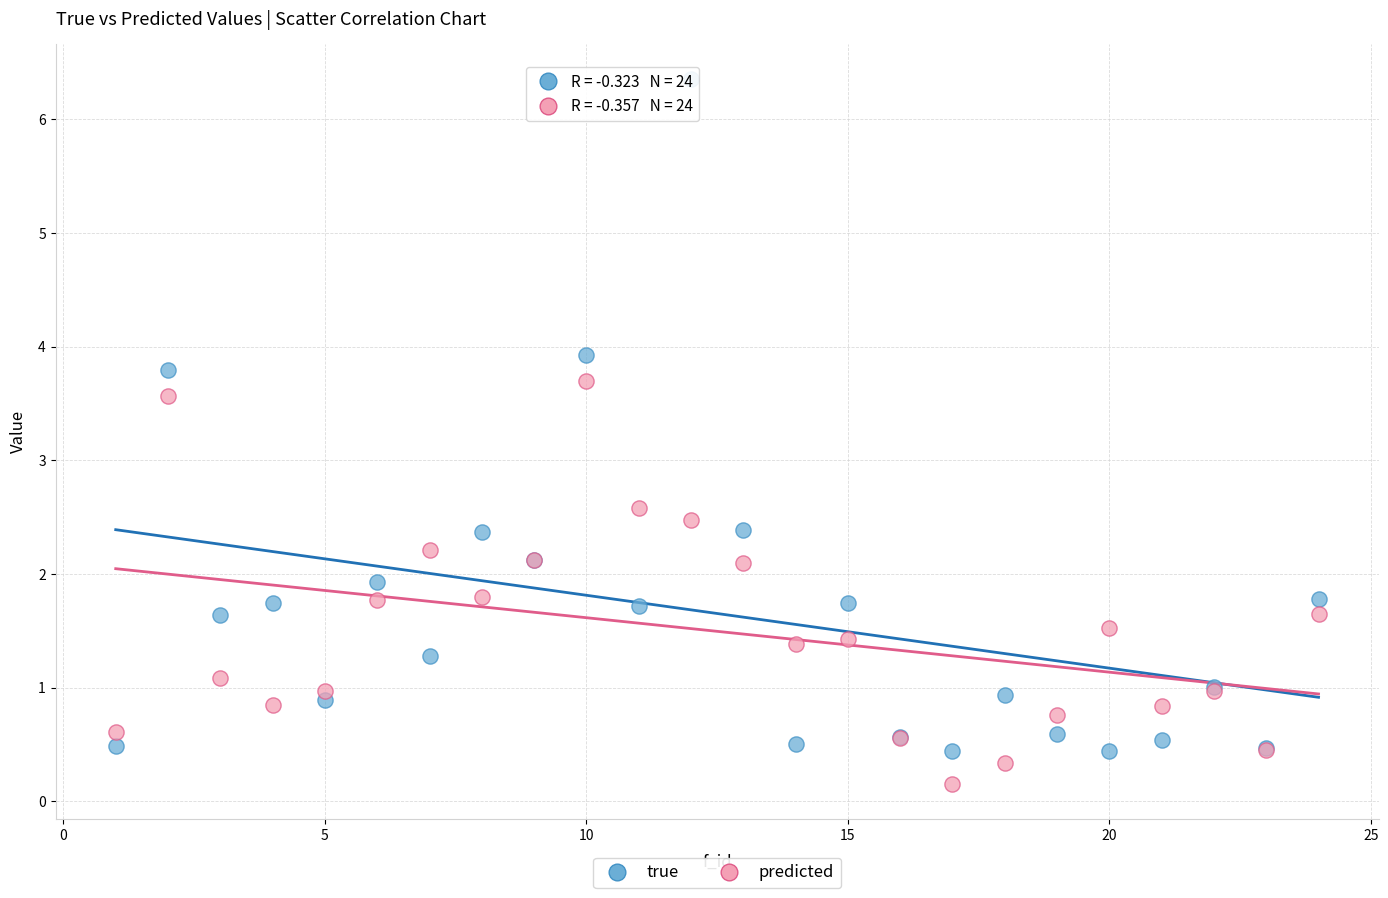

What are all the series names shown in the legend?

true, predicted